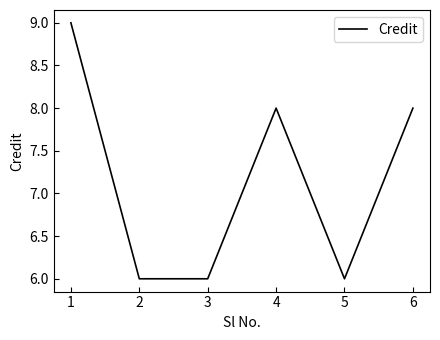

Read the value at 3.

6